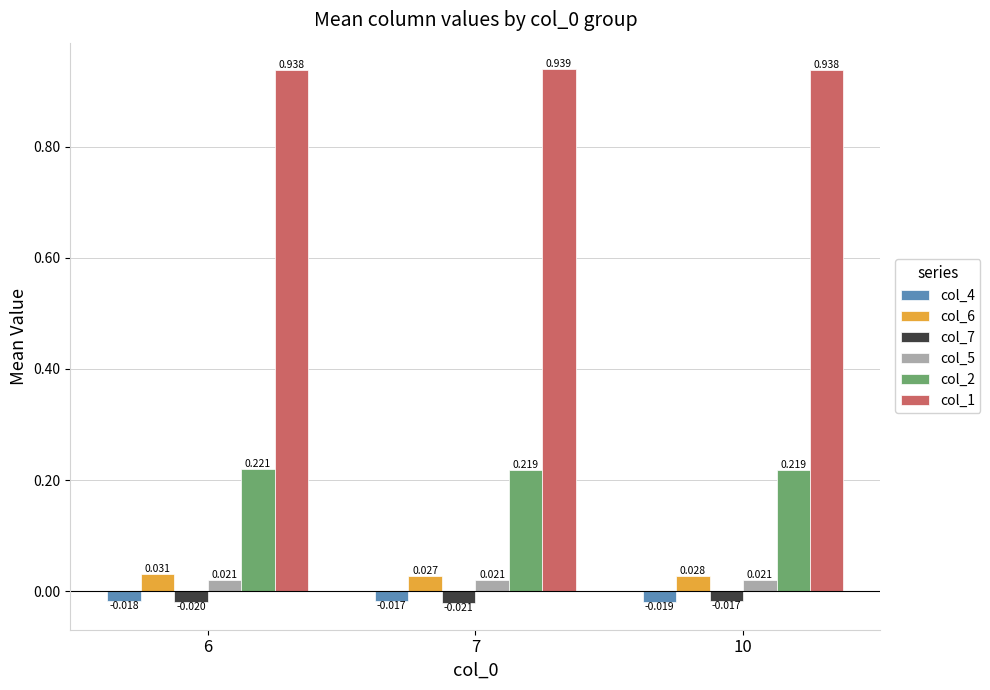

How many bars are there in total?

18